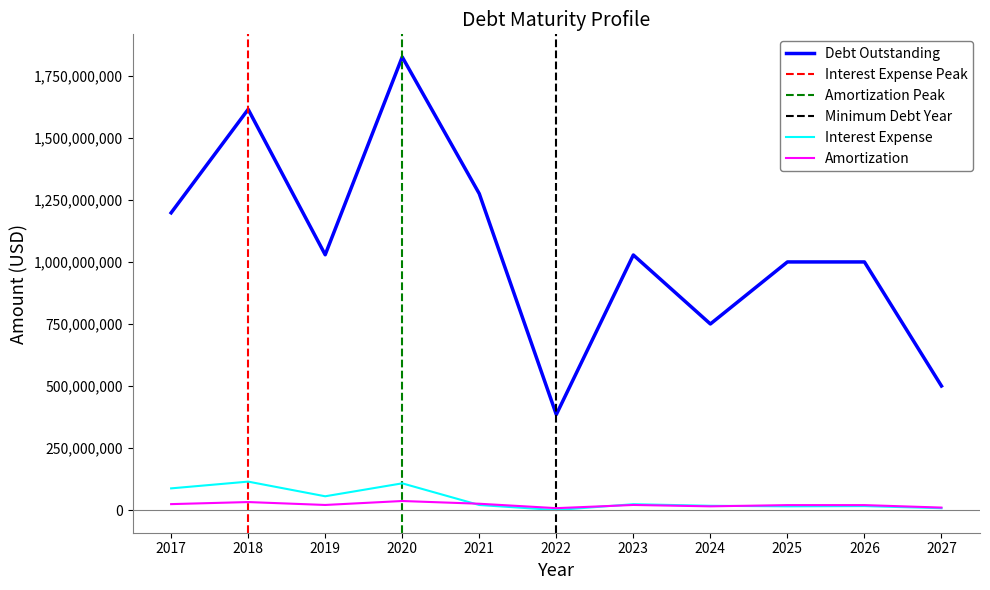

Where is the first local maximum for Debt Outstanding?

2018